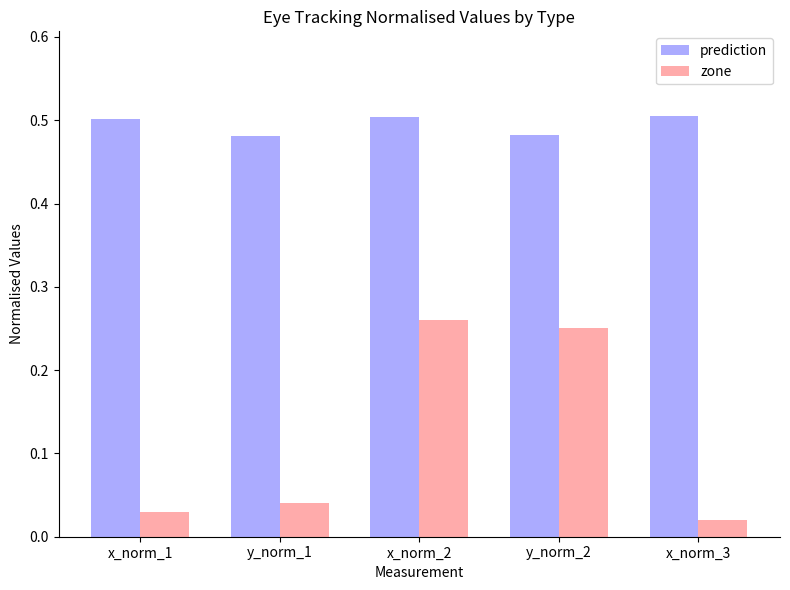

Count the number of data series in this chart.

2